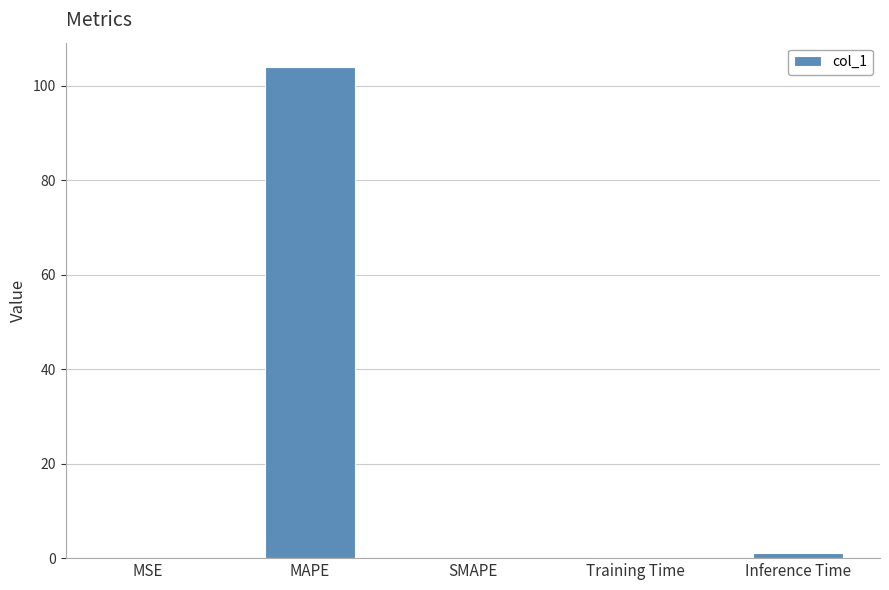

Which has a higher value, Inference Time or MSE?

Inference Time